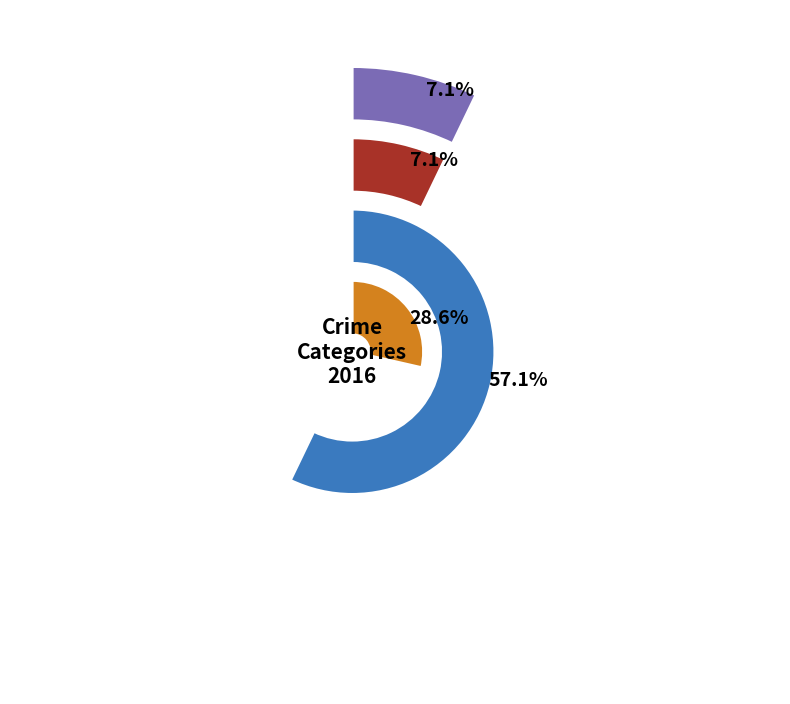

Is there any slice that represents more than half of the pie?

Yes